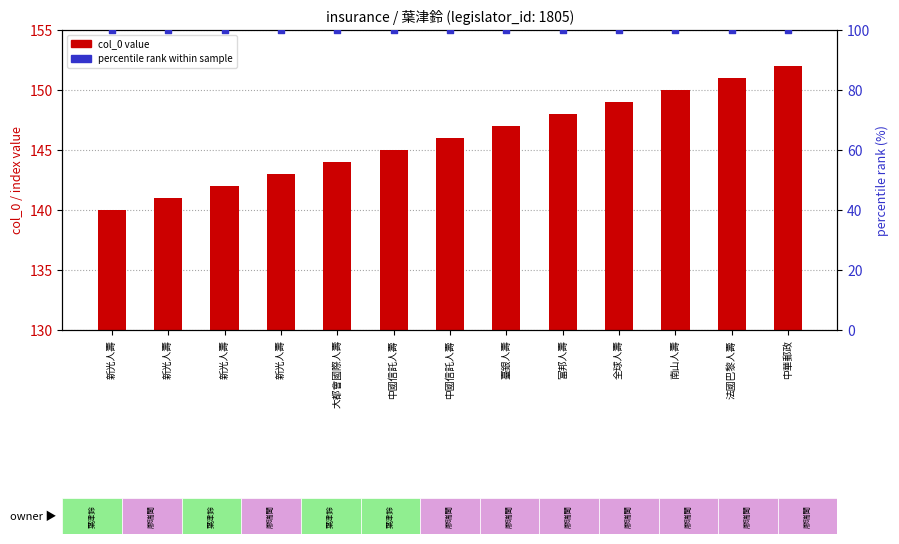

What are all the series names shown in the legend?

col_0 value, percentile rank within sample